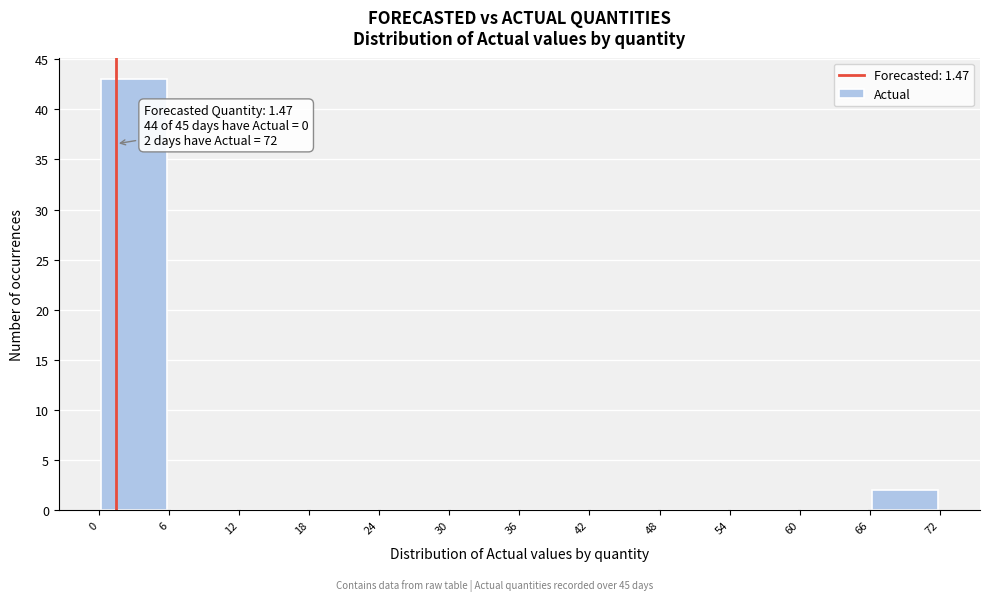

Which range on the x-axis has the tallest bar?

0 to 6